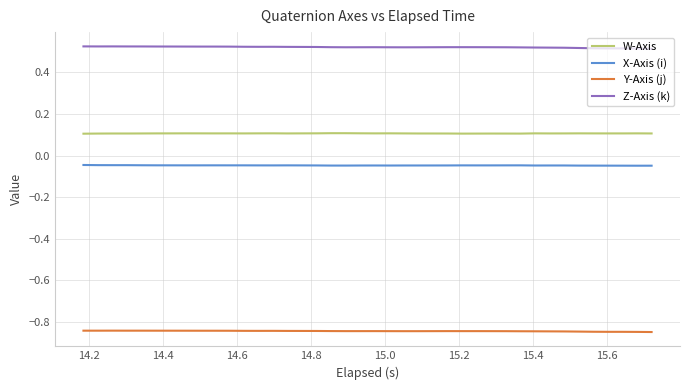

Which series has the largest total across all categories?

Z-Axis (k)